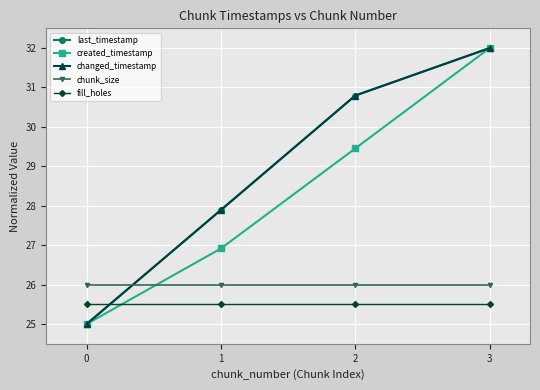

Reading left to right, list all the values displayed in this chart.

last_timestamp: 25.0	27.9	30.8	32.0
created_timestamp: 25.0	26.9	29.5	32.0
changed_timestamp: 25.0	27.9	30.8	32.0
chunk_size: 26.0	26.0	26.0	26.0
fill_holes: 25.5	25.5	25.5	25.5